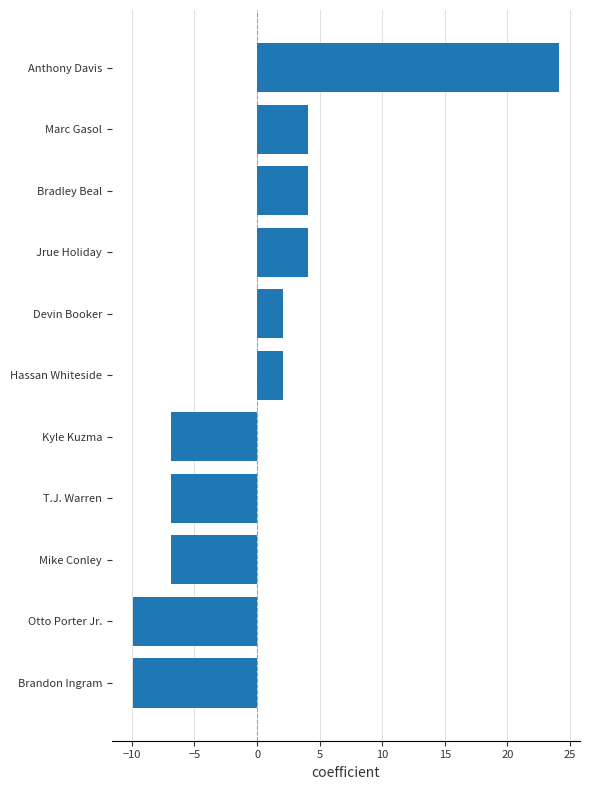

Is it true that the value at Bradley Beal is 4.1?

True